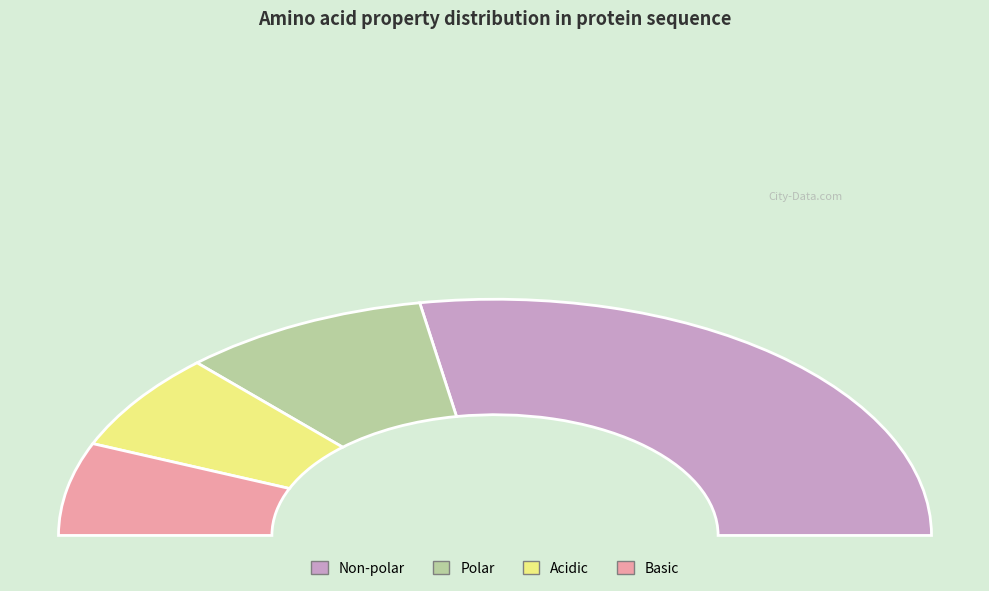

Is it true that polar is 18% of the pie?

True